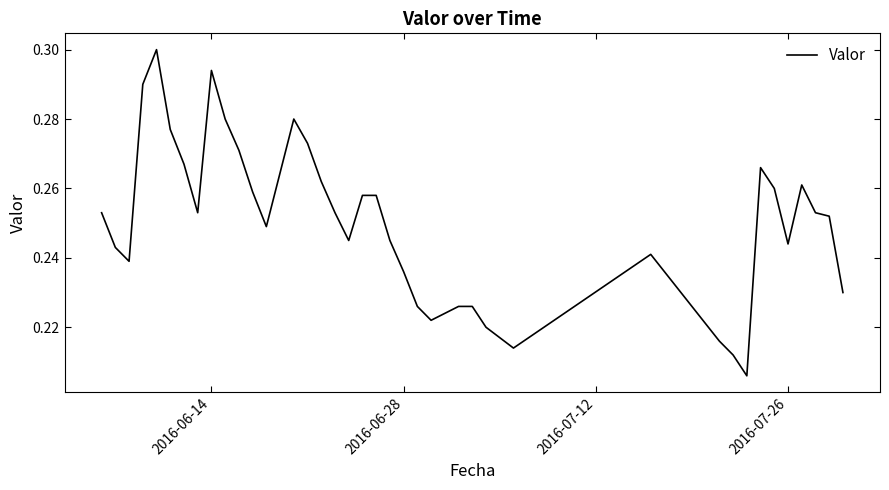

What is the sum of all values?

9.8